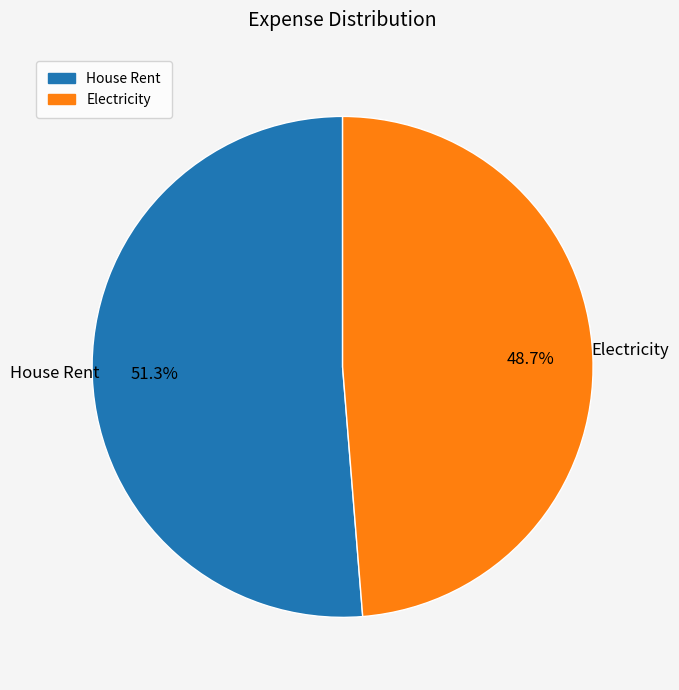

Which category has the biggest portion of the pie?

House Rent